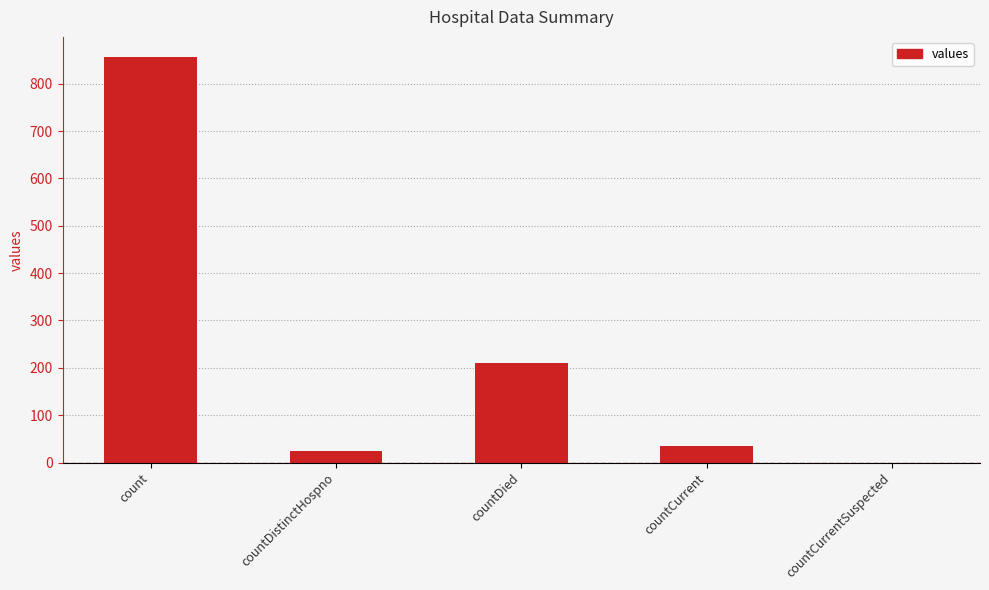

What is the ratio of the value at countDistinctHospno to the value at countCurrent?

0.7